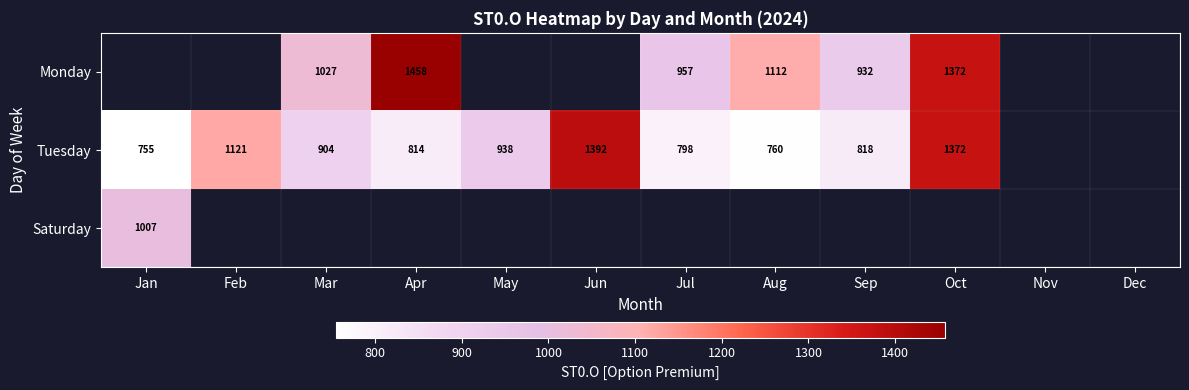

Between Feb and Mar, which is larger?

Mar